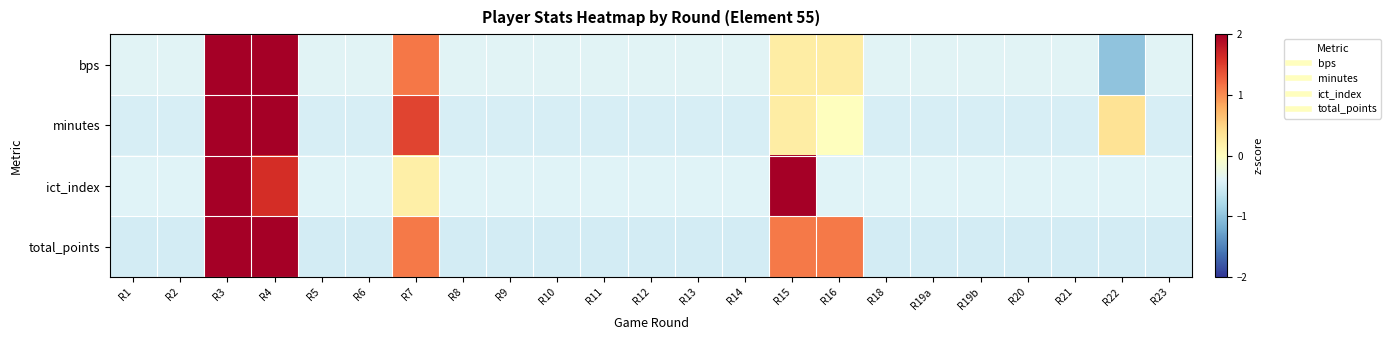

Rank the series by their average value, from highest to lowest.

ict_index, bps, minutes, total_points